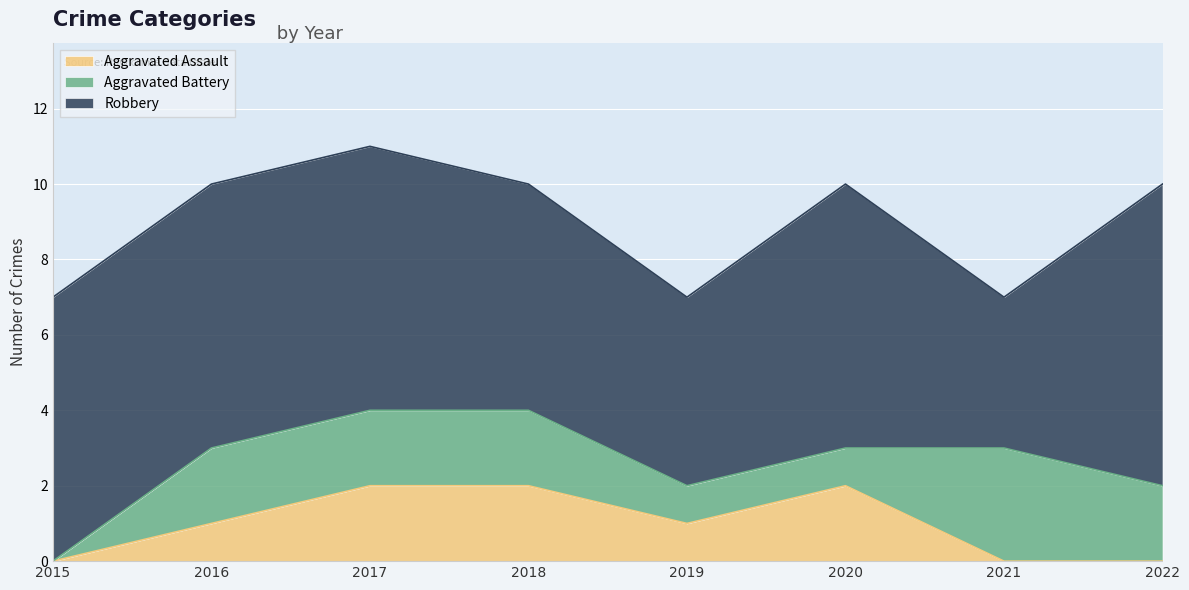

How many Aggravated Assault values are between 0 and 2?

8